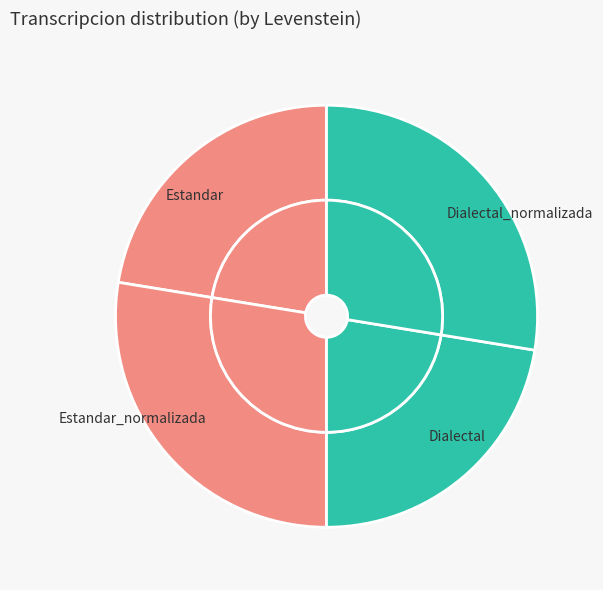

Rank the categories by value from highest to lowest.

Estandar_normalizada, Dialectal_normalizada, Estandar, Dialectal